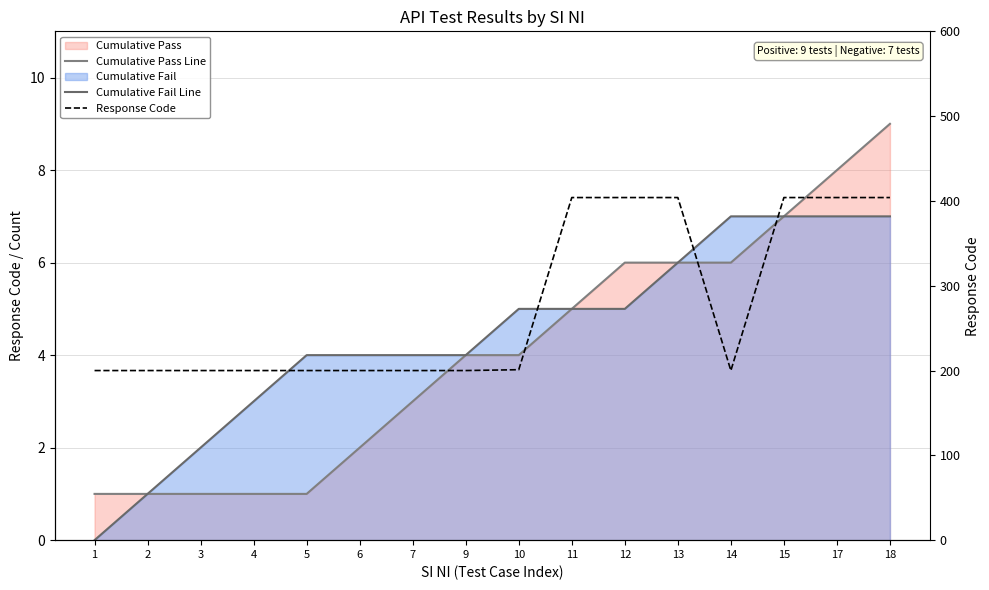

How many positive values does the Cumulative Fail Line series have?

15